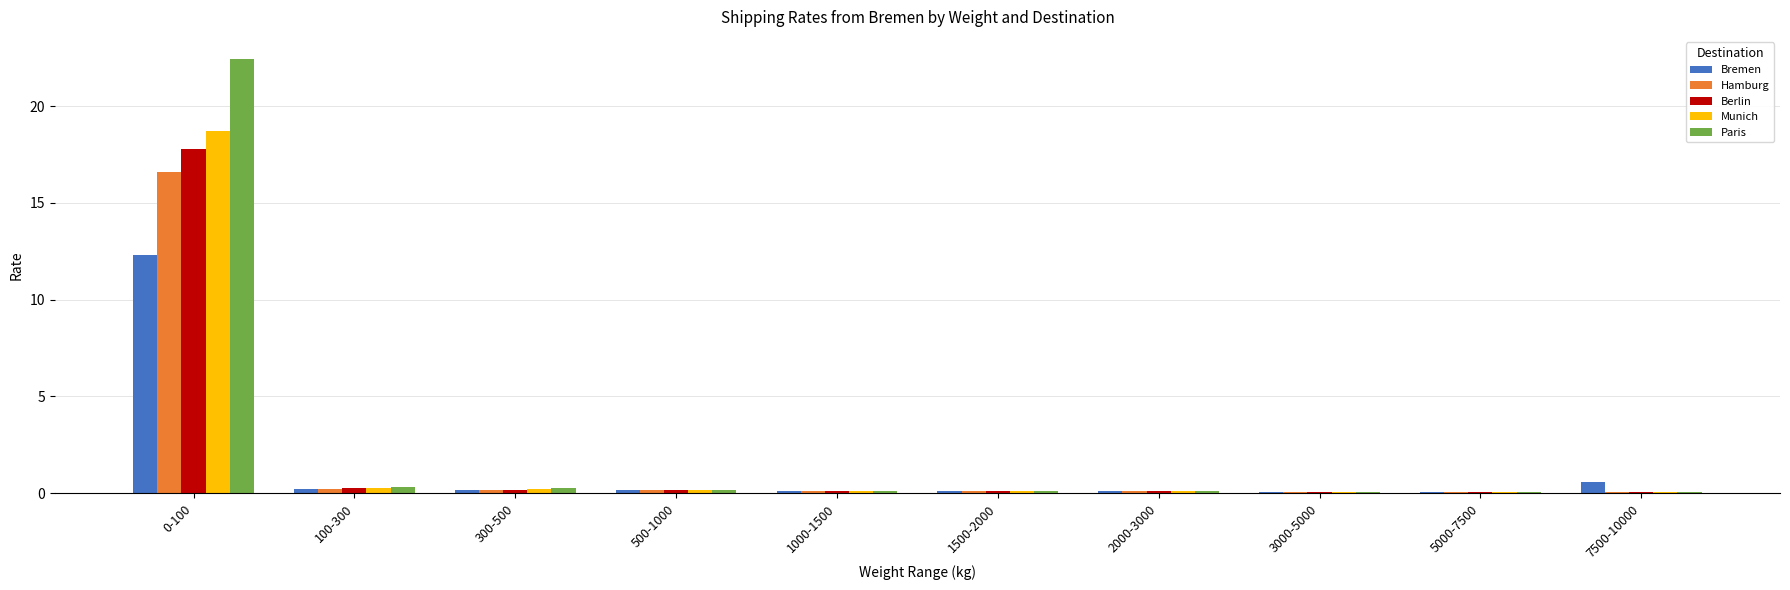

Does the chart contain stacked bars?

No